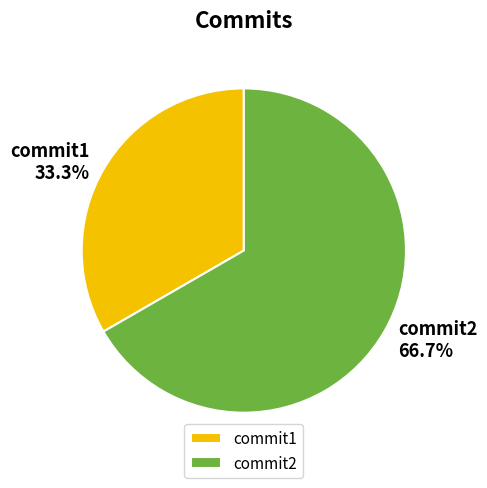

To the nearest percent, what is the difference between the commit1 and commit2 slice percentages?

33%